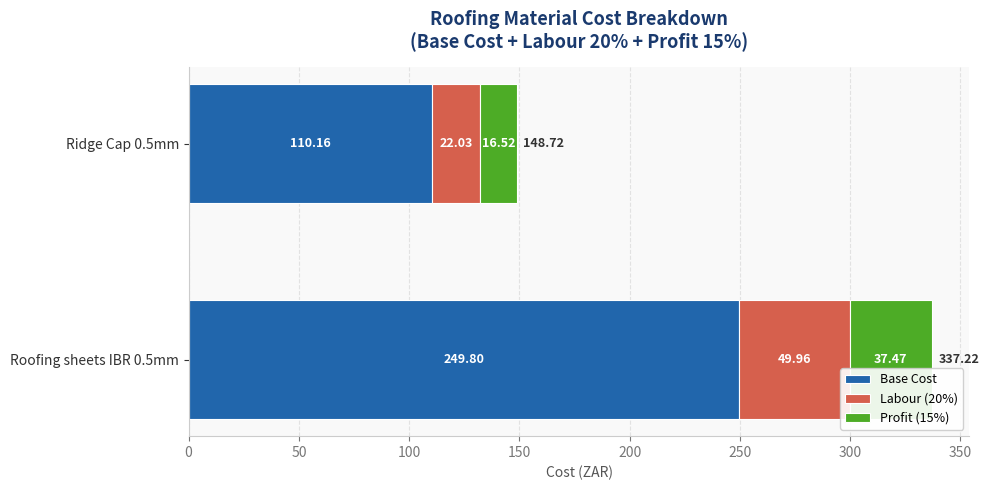

What is the total value across all series at Ridge Cap 0.5mm?

148.7